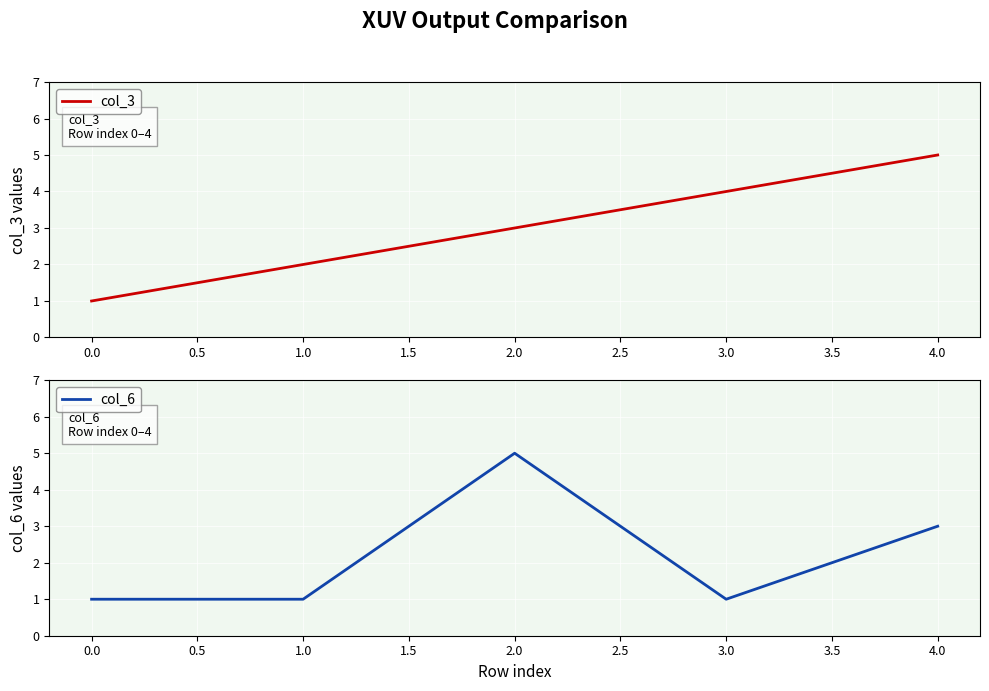

What are all the series names shown in the legend?

col_3, col_6